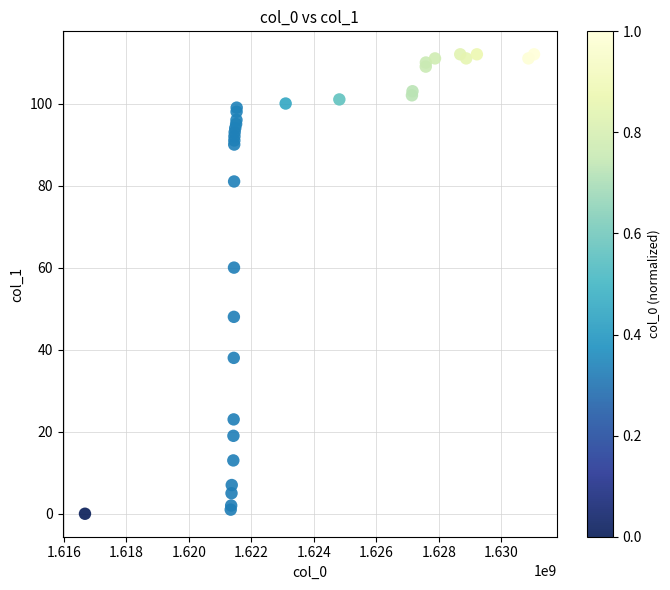

What Y value in the scatter plot is closest to 56?

60